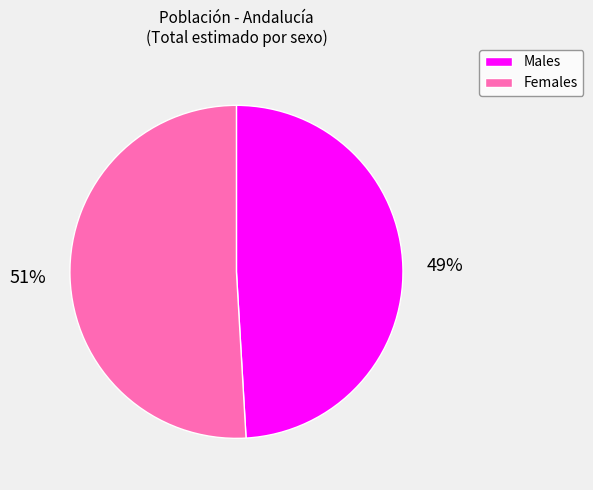

Is there any slice that represents more than half of the pie?

Yes